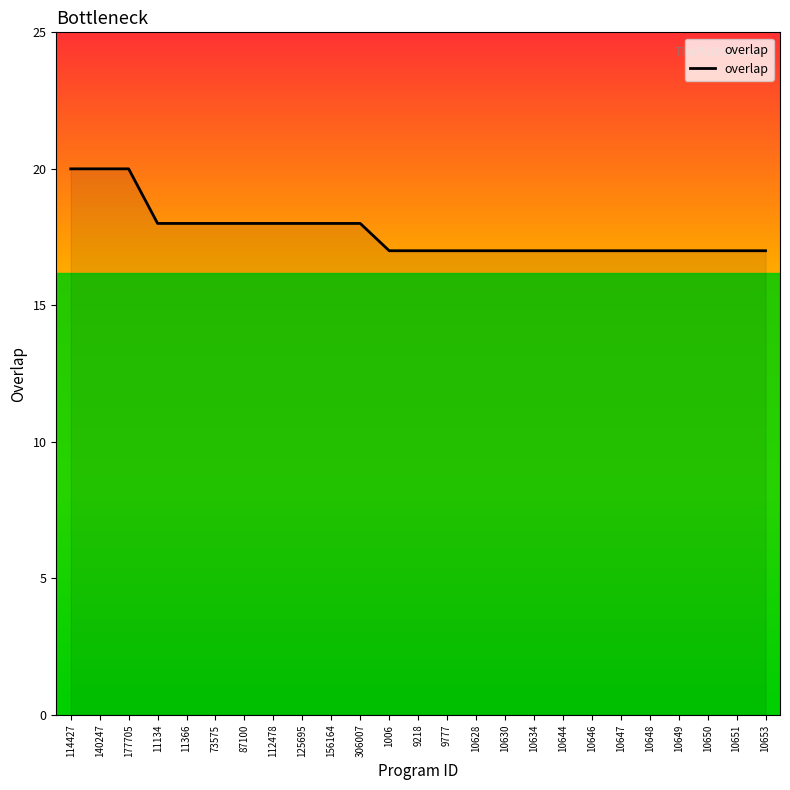

What is the smallest value displayed?

17